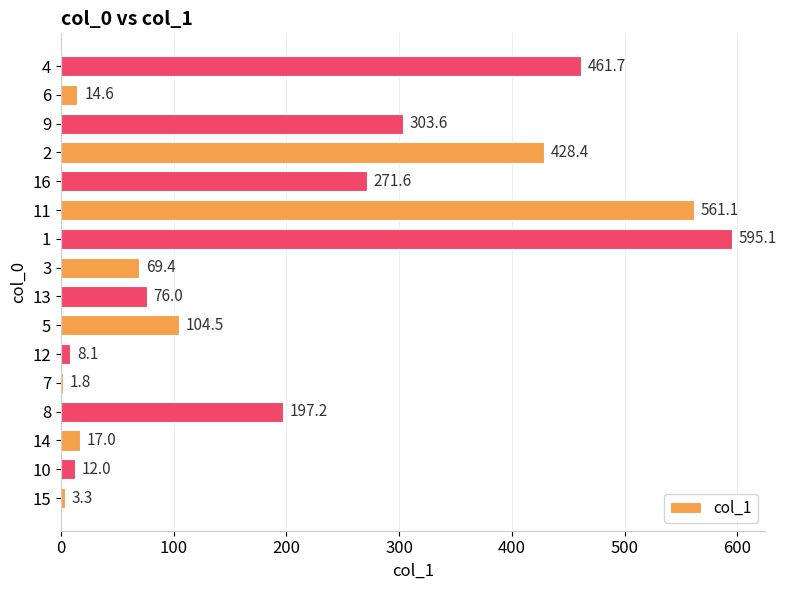

Does the chart contain stacked bars?

No